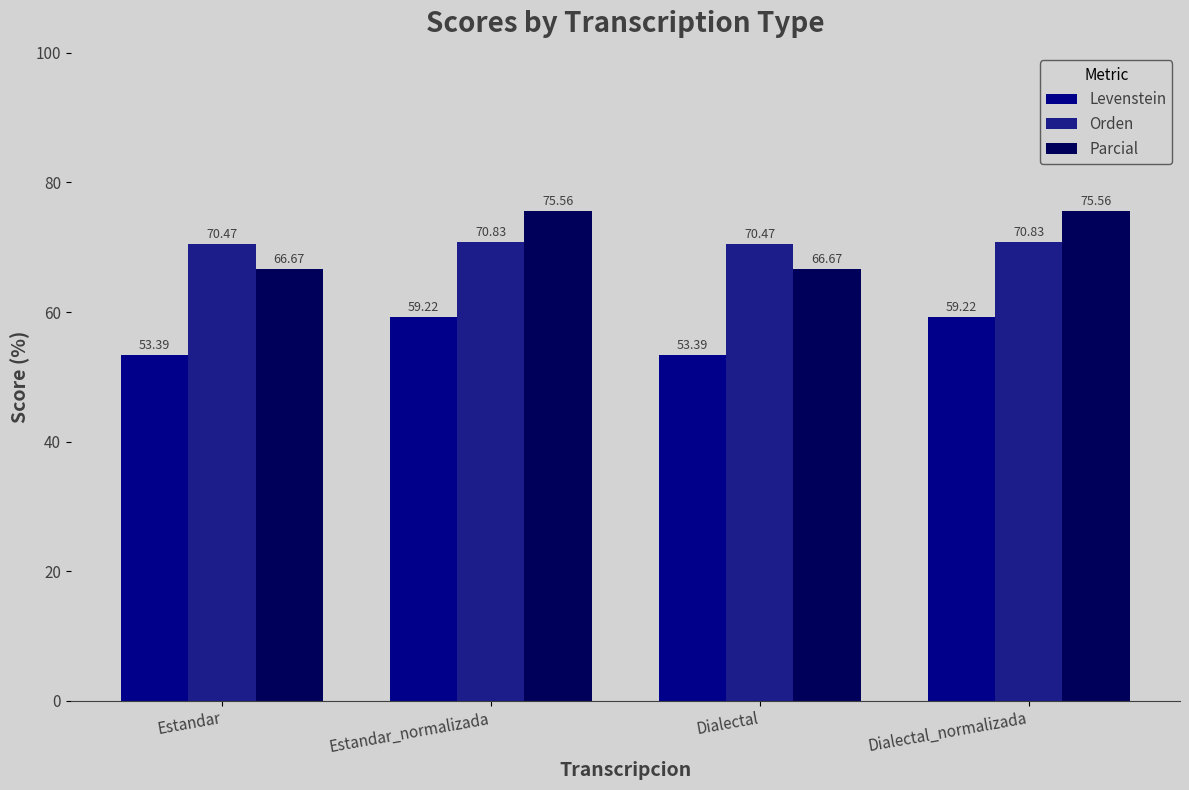

Which series has the largest total across all categories?

Parcial